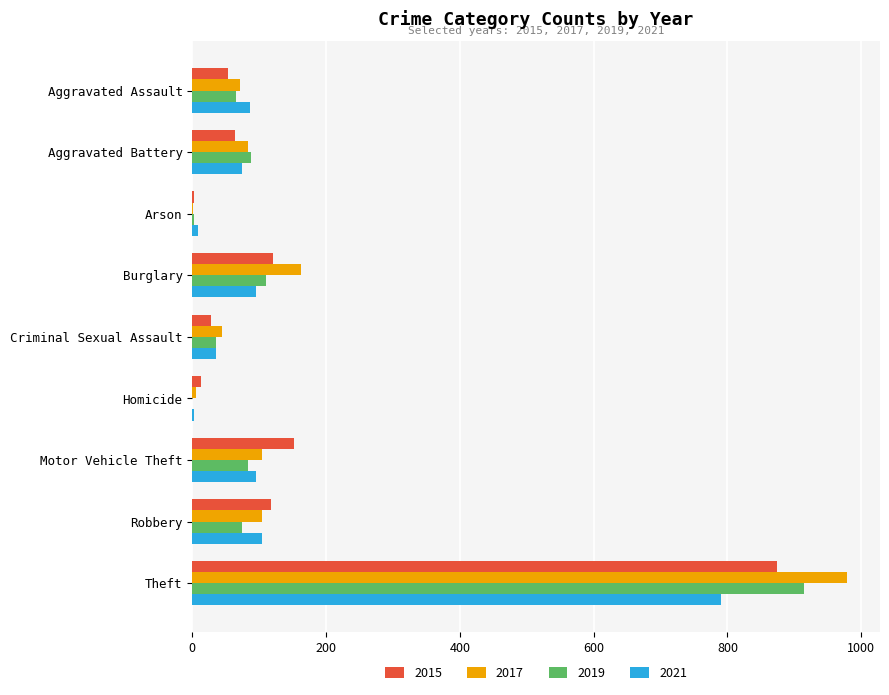

Is the value of 2019 at Burglary greater than the value of 2021 at Homicide?

Yes